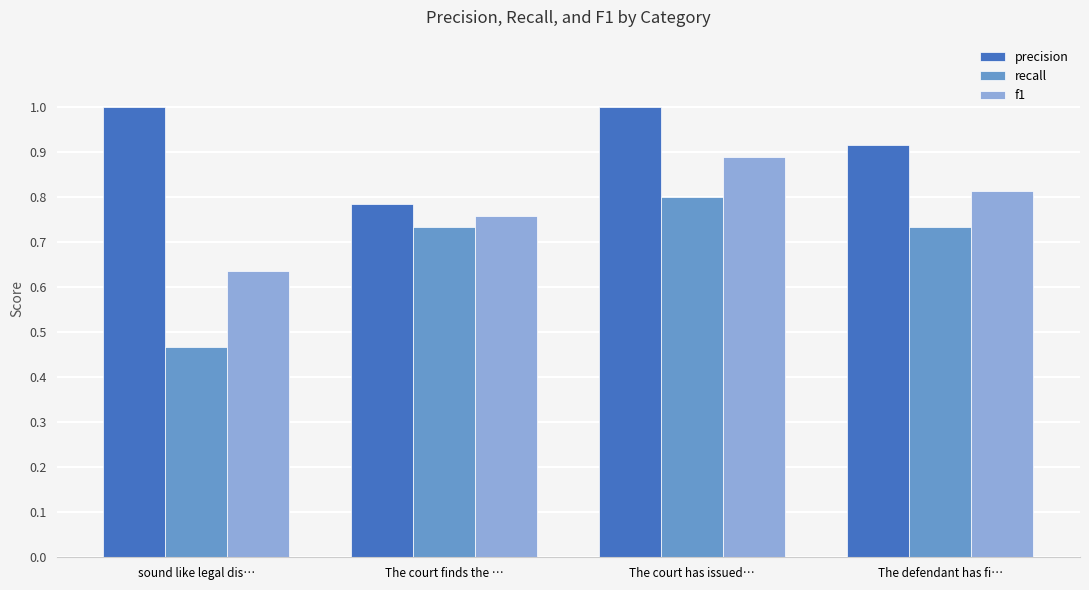

List the series in order of their peak value, lowest first.

recall, f1, precision